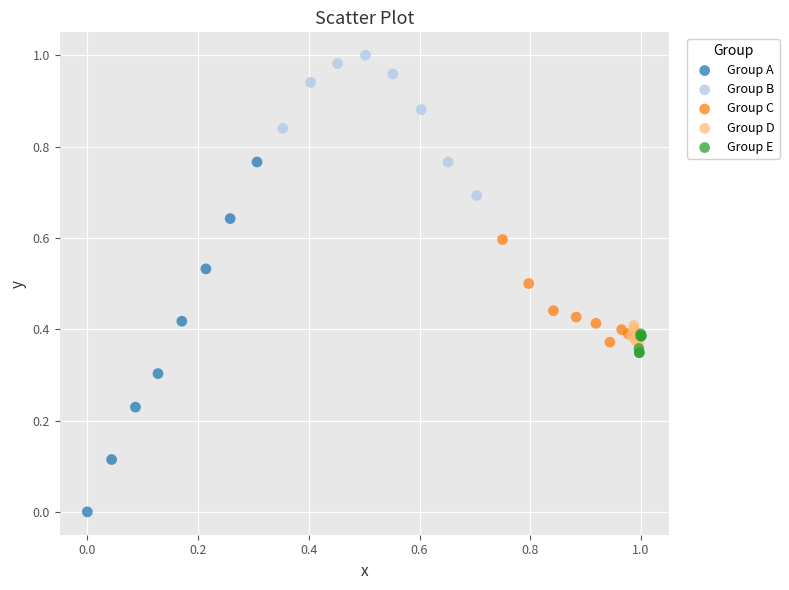

Which series has the largest Y range (max minus min)?

Group A